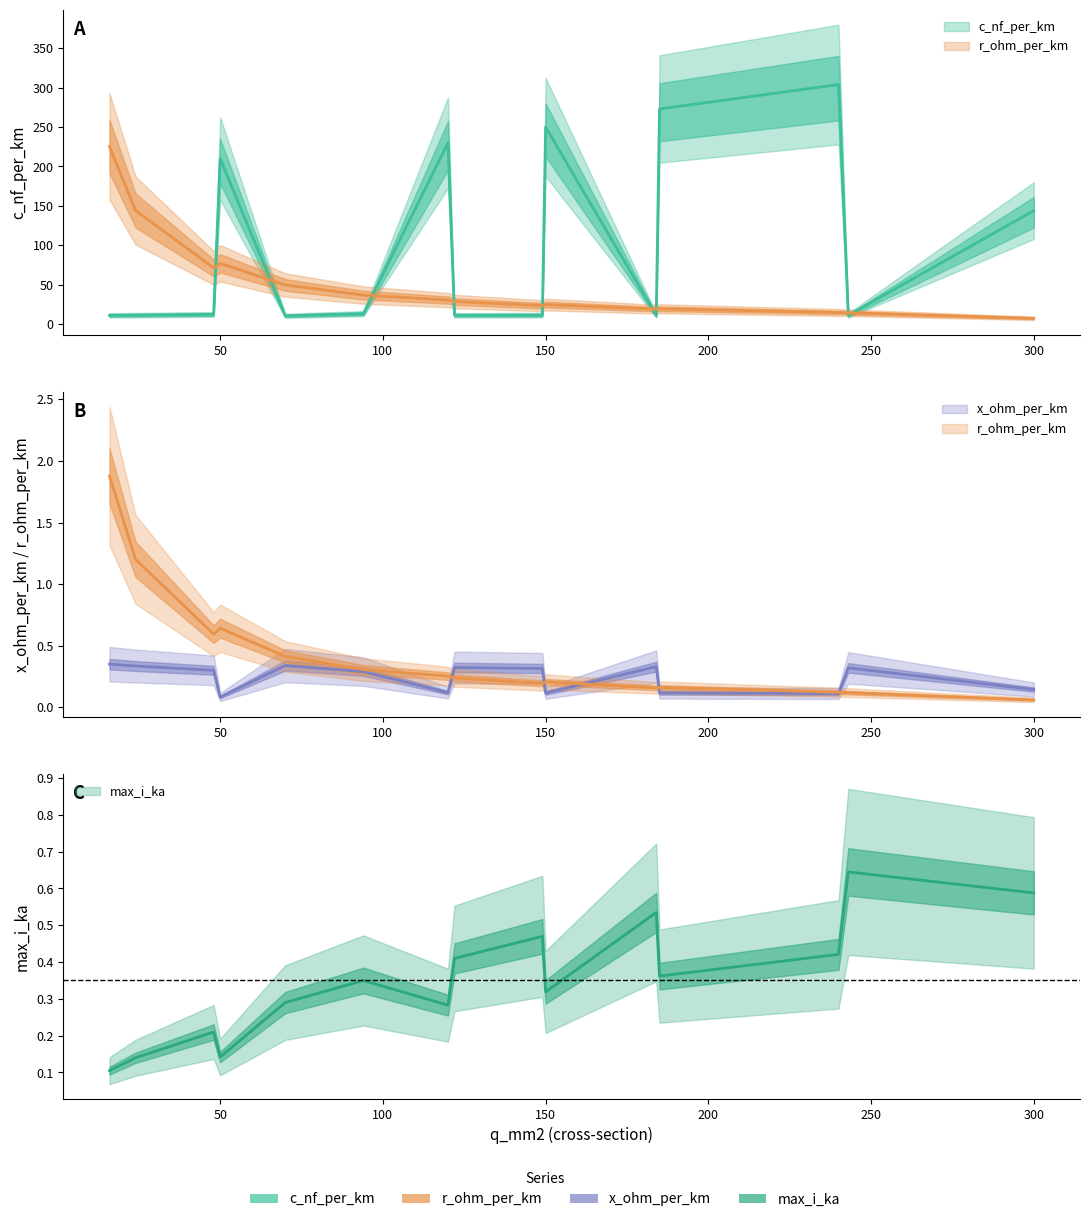

What is the lowest value of the c_nf_per_km series?

10.4